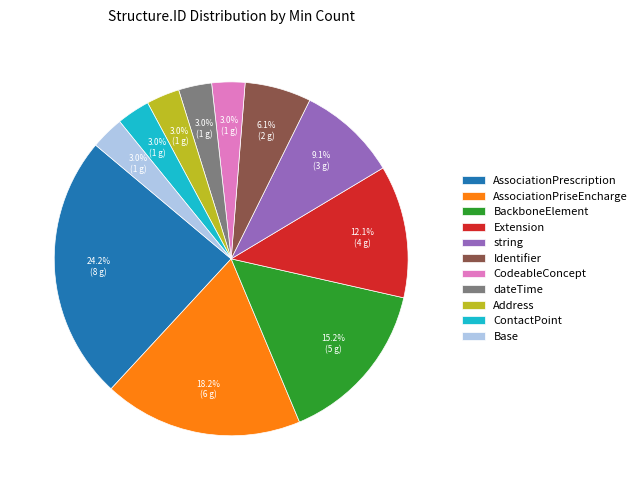

What portion of the pie excludes ContactPoint?

97.0%